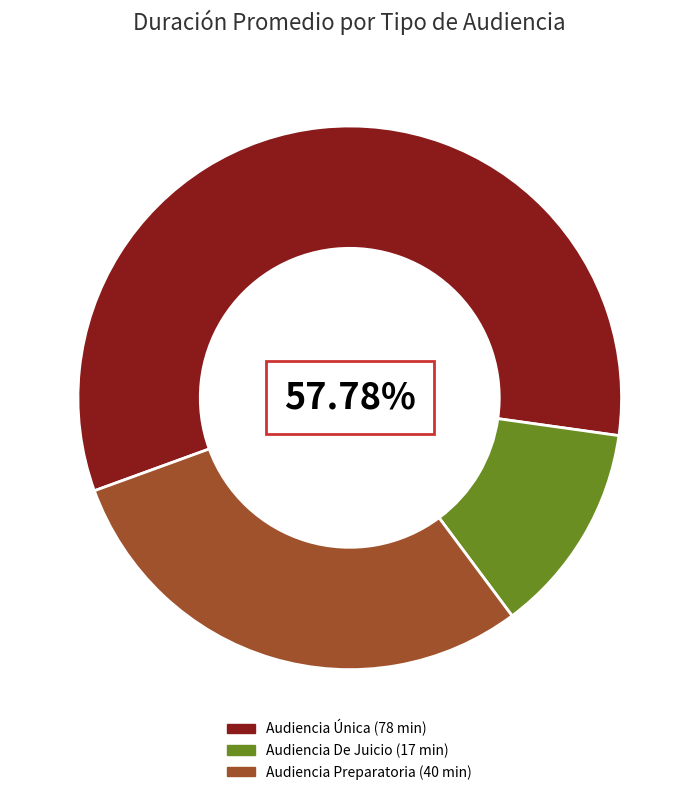

What percentage is the Audiencia De Juicio slice, to the nearest percent?

13%